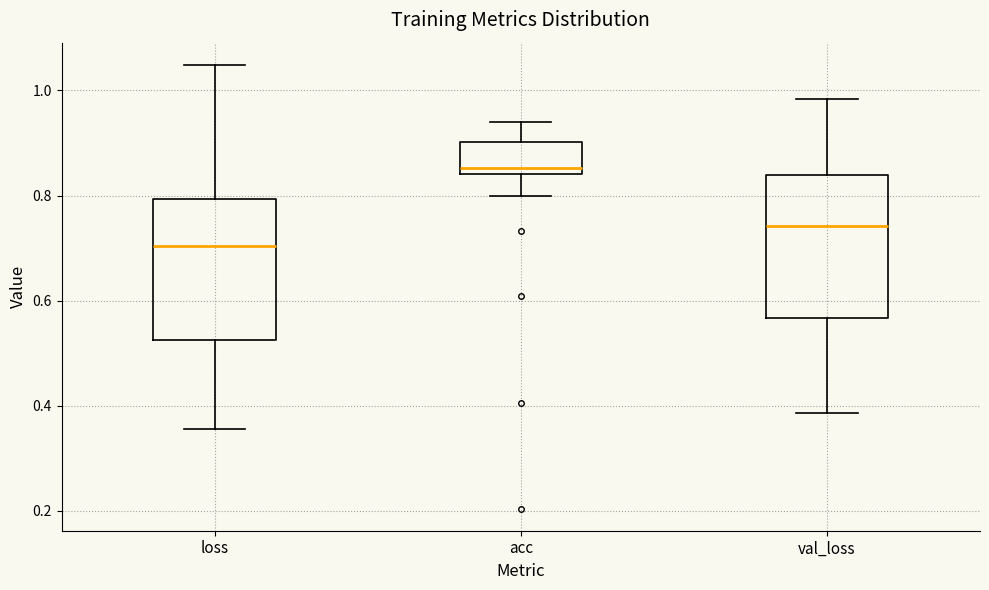

Where is the lower edge of the box for val_loss on the y-axis? The values are not printed on the chart, so give them approximately, as read against the axis.

0.56